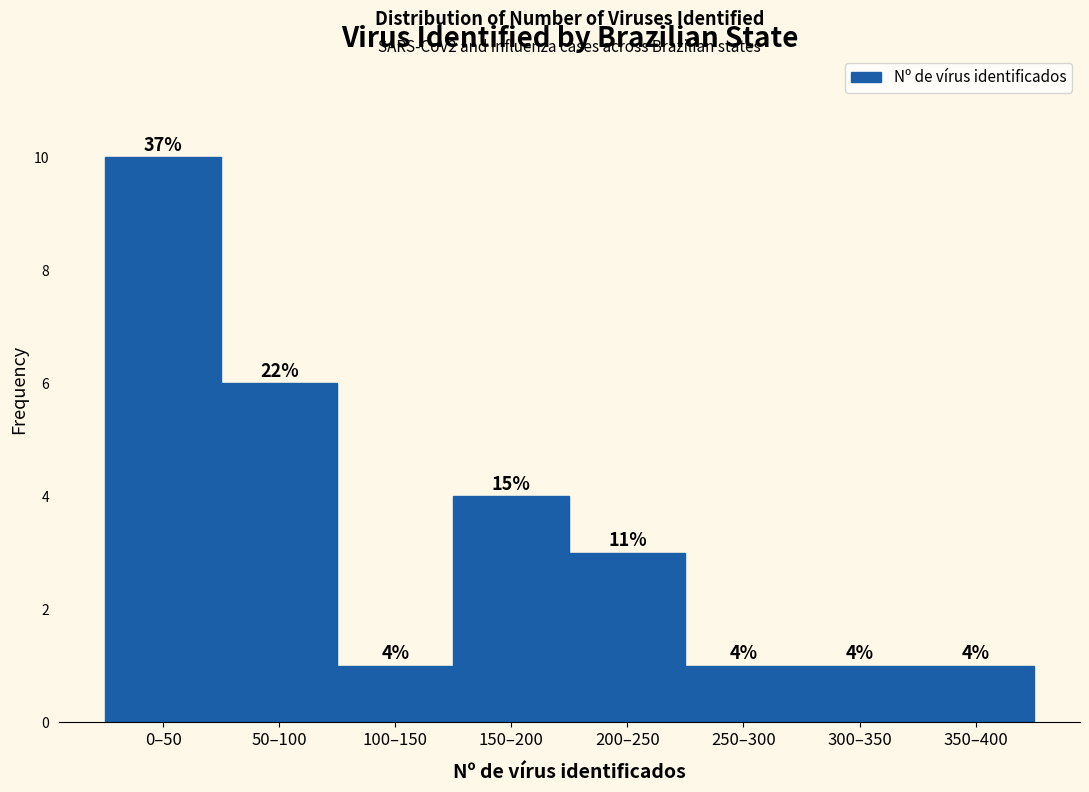

Reading left to right, what are all the values shown in this chart?

0–50=10	50–100=6	100–150=1	150–200=4	200–250=3	250–300=1	300–350=1	350–400=1